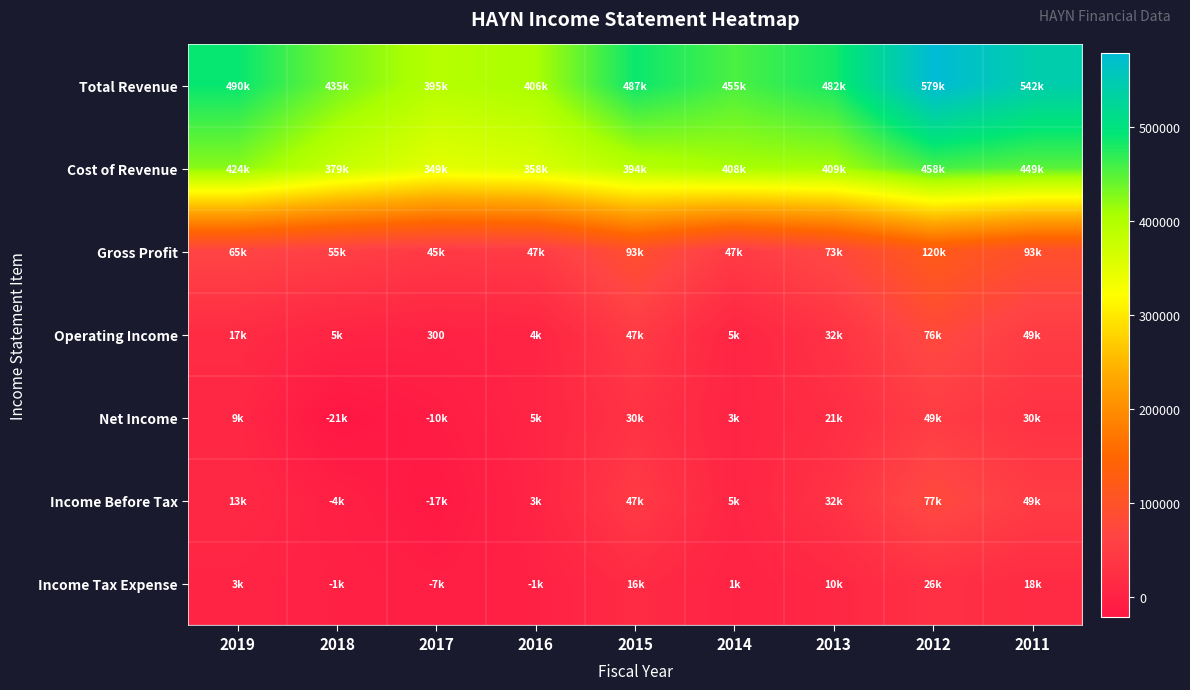

True or false: Gross Profit has a value of 39123 at 2015.

False